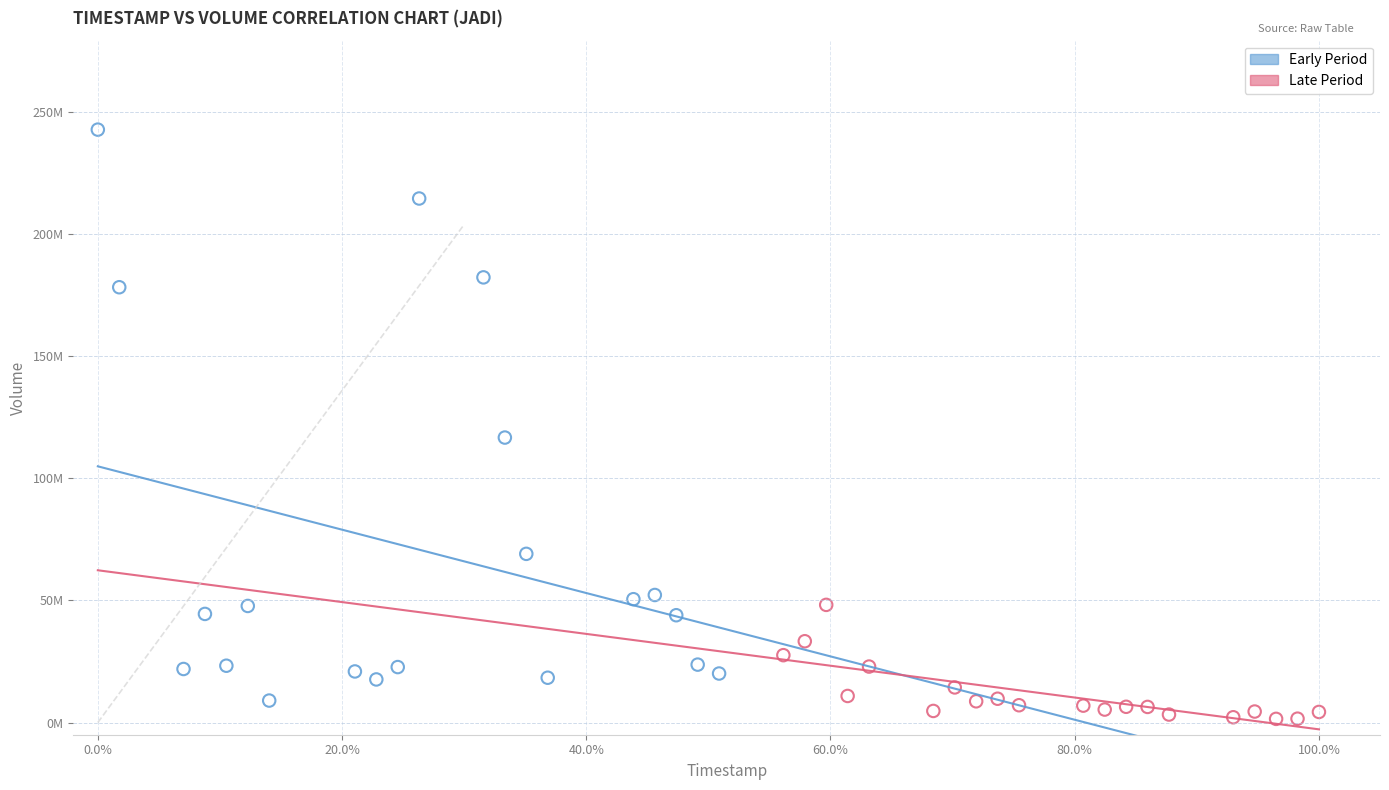

What are all the series names shown in the legend?

Early Period, Late Period